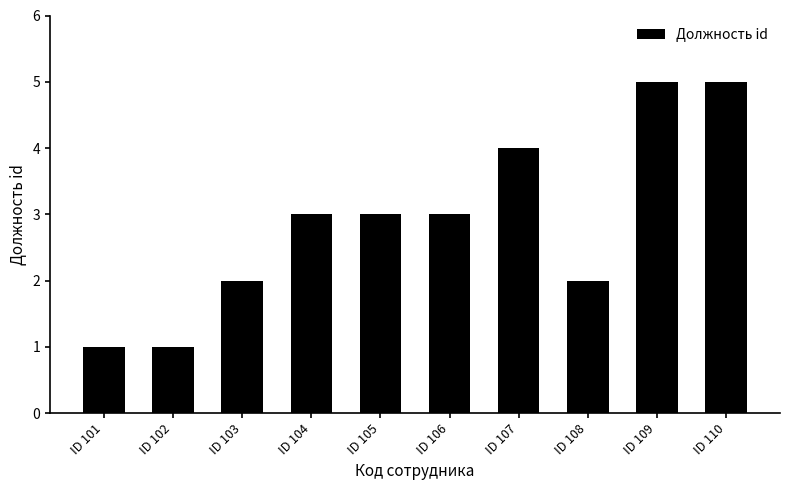

What is the value of the 9th bar from the left?

5